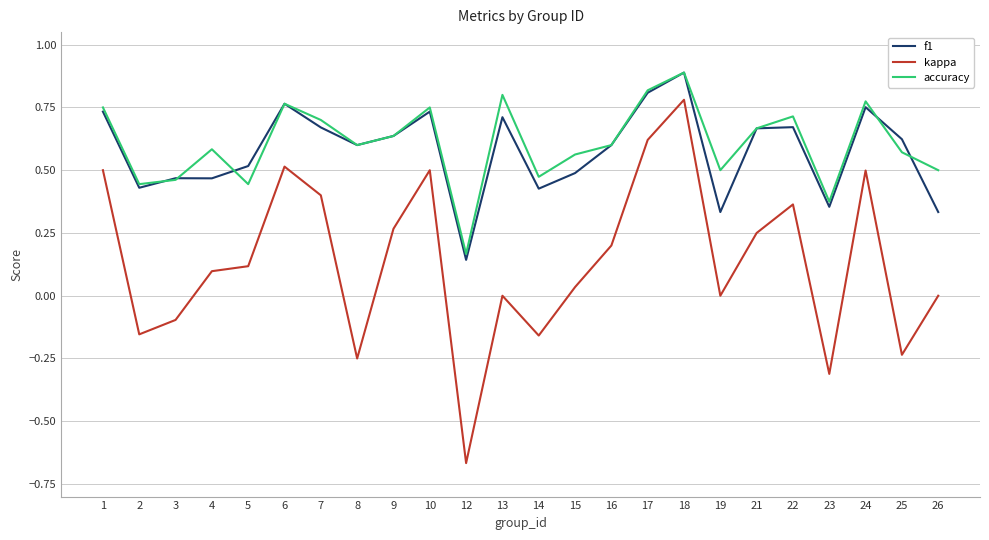

Which series has the largest range (max minus min)?

kappa